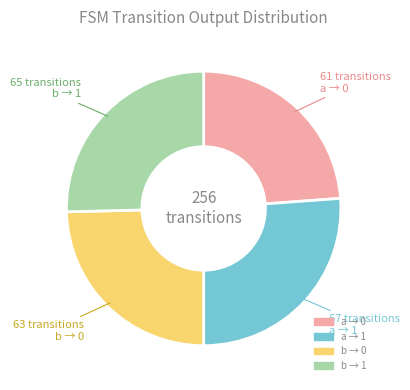

Is there a majority slice in this chart?

No